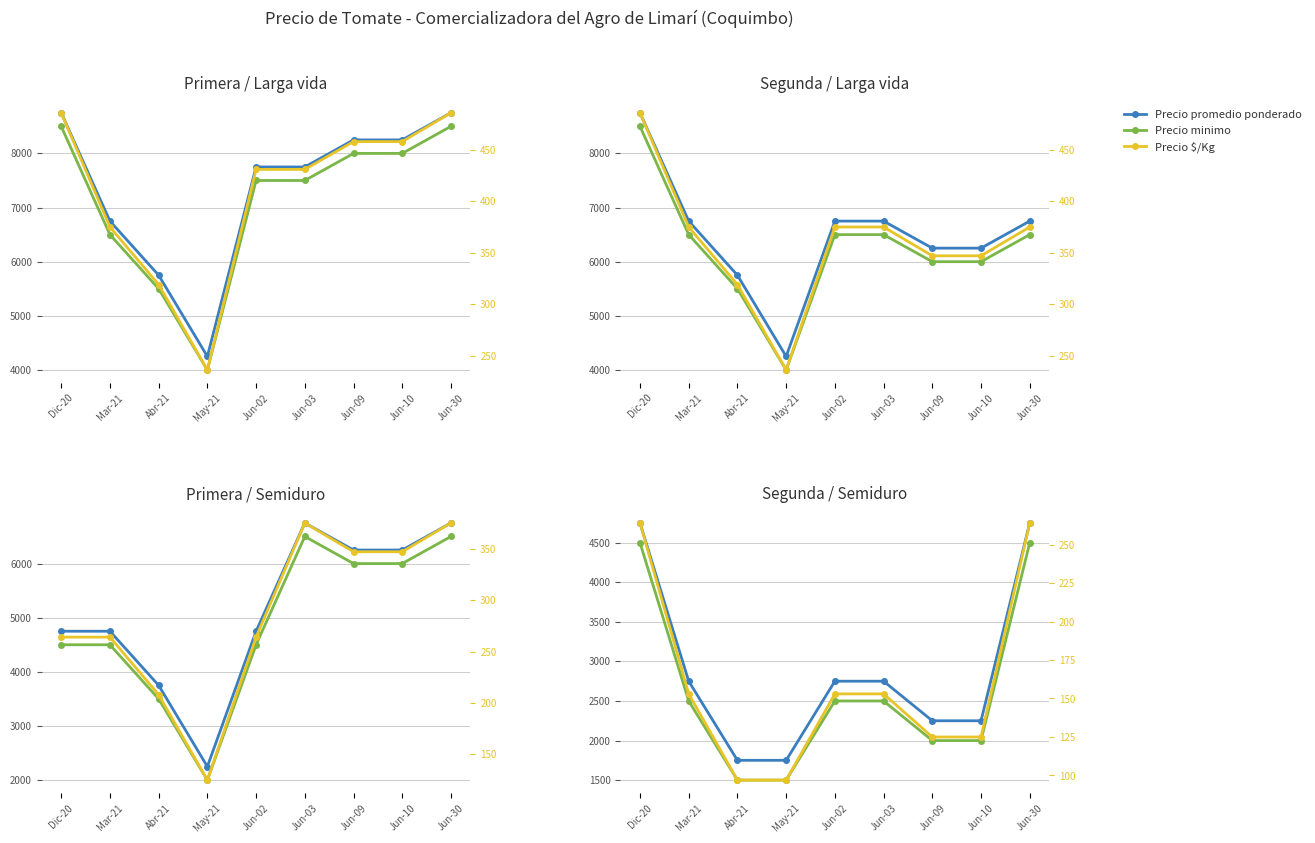

The Precio minimo series shows 2500 at Jun-02. True or false?

True